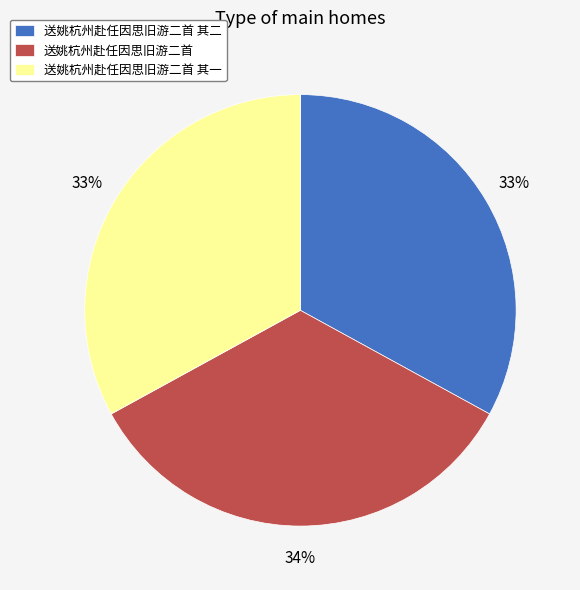

Does 送姚杭州赴任因思旧游二首 其一 account for over 50% of the chart?

No